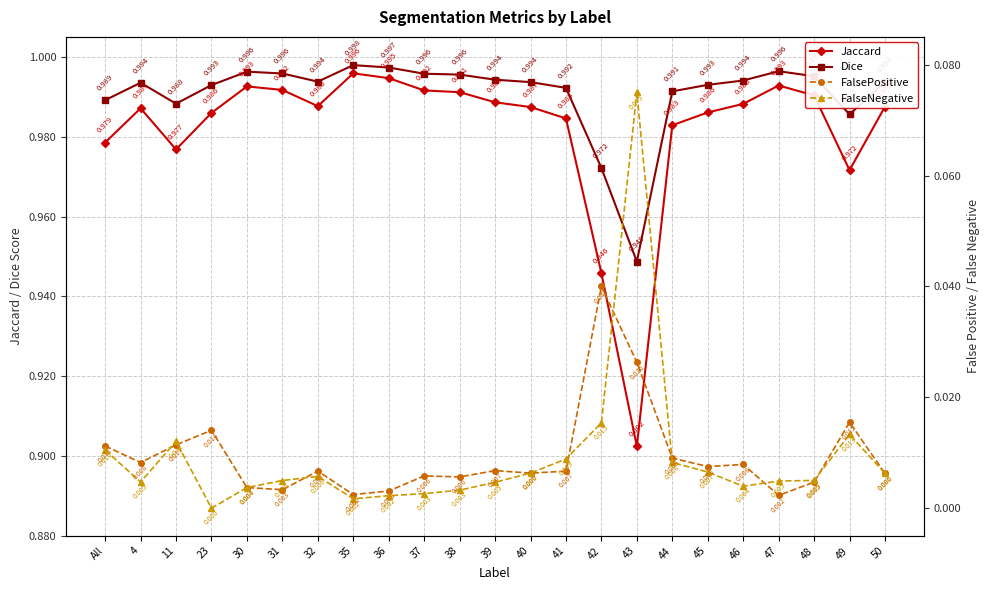

What is the difference between the maximum and second lowest values in the Jaccard series?

0.1